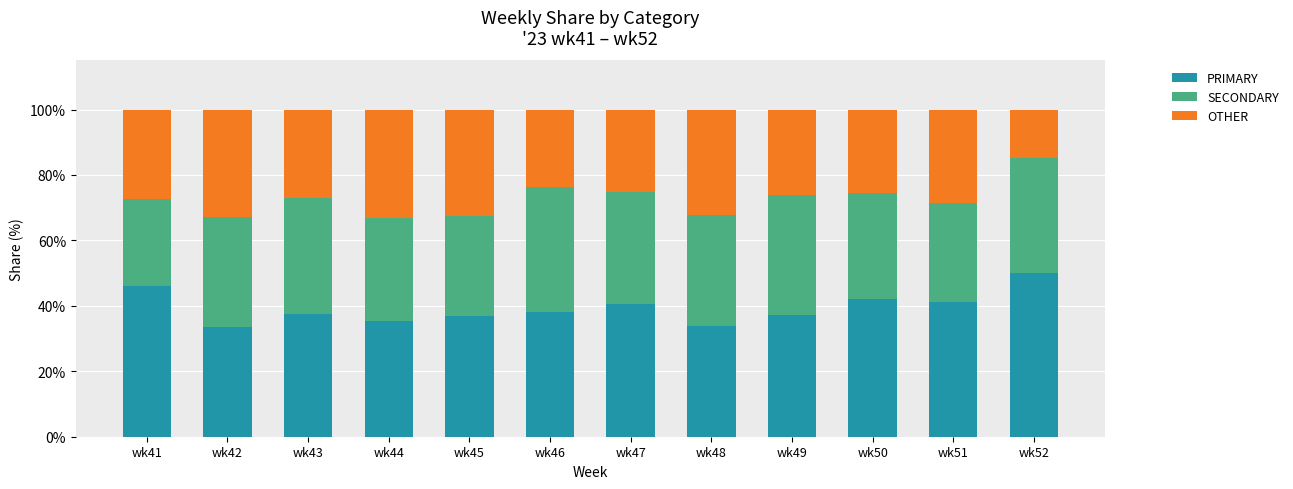

The PRIMARY series shows 40.4 at wk47. True or false?

True